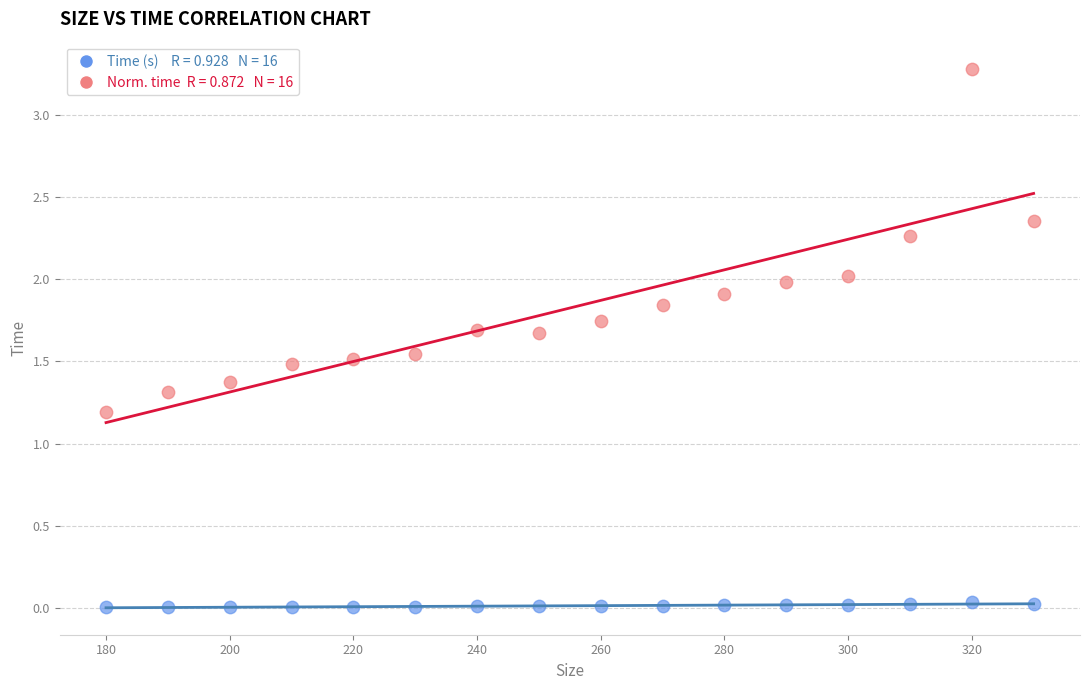

Across all data points, what is the range of Y values (max minus min)?

3.3